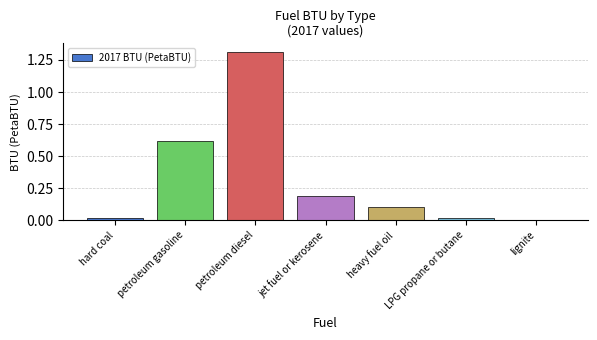

What is the difference between the values at lignite and jet fuel or kerosene?

0.2